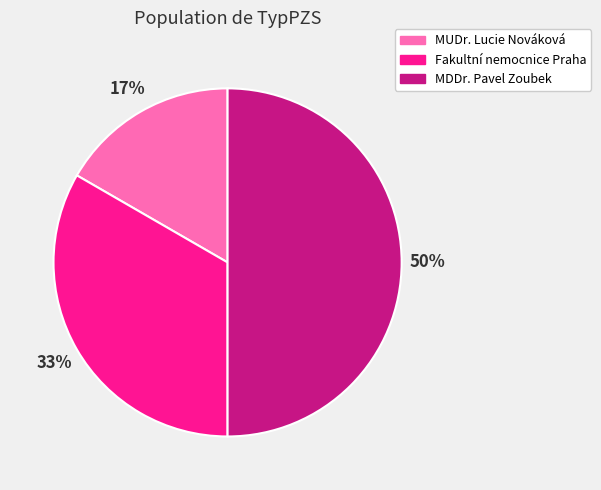

What is the ratio of the value at MDDr. Pavel Zoubek to the value at Fakultní nemocnice Praha?

1.5